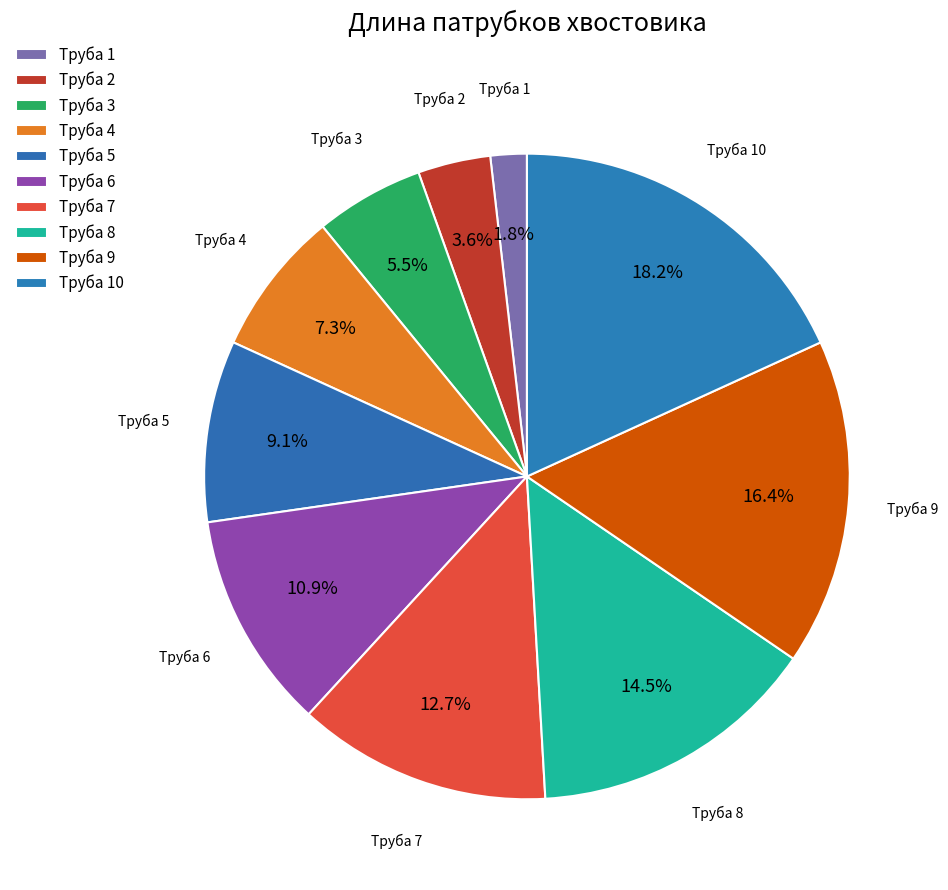

How many segments does this pie chart have?

10